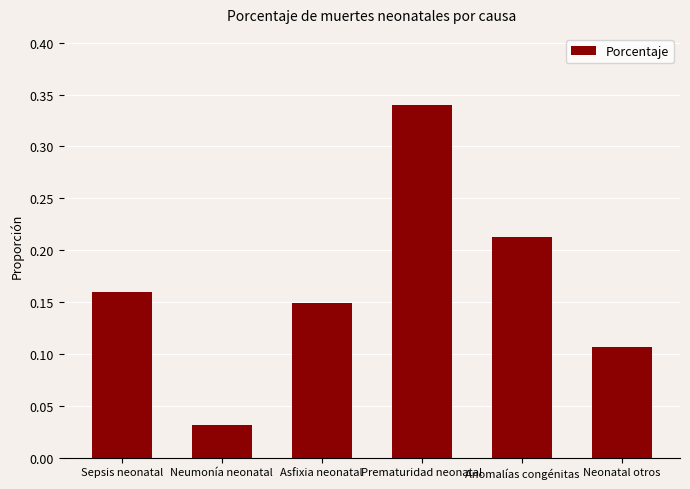

Is it true that the value at Neumonía neonatal is 0.1?

False